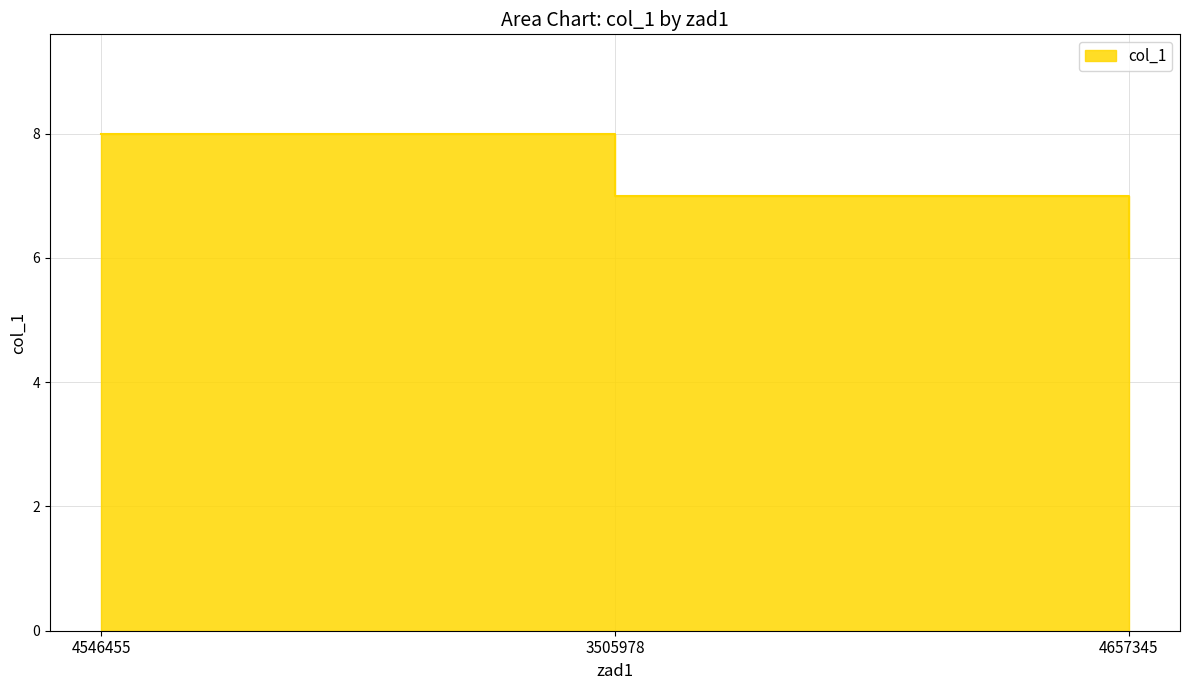

Reading left to right, list all the values displayed in this chart.

4546455=8	3505978=7	4657345=6